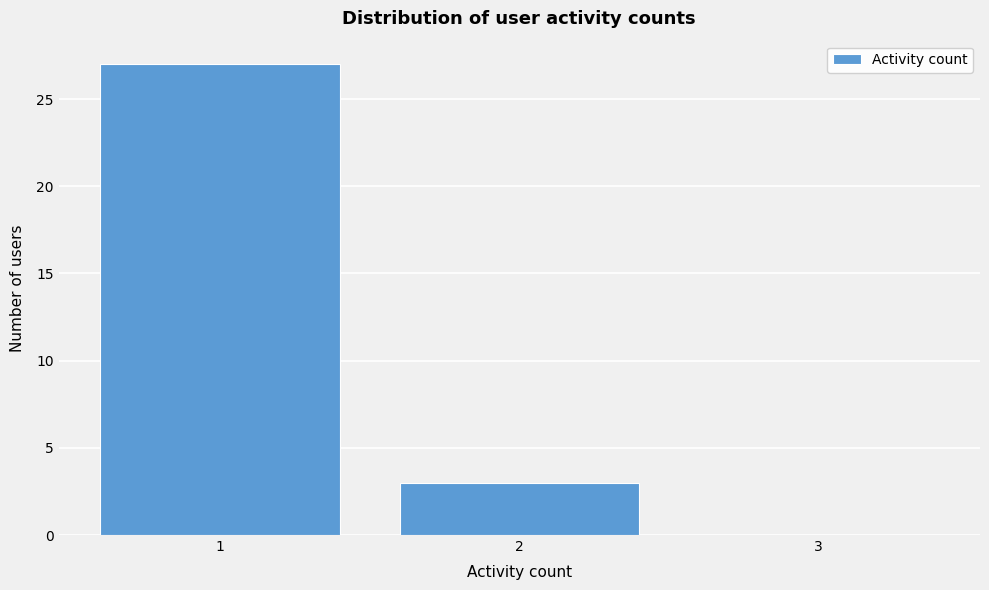

Which range on the x-axis has the tallest bar?

0.5 to 1.5